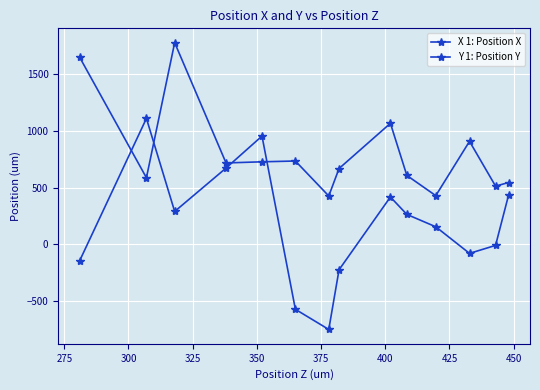

How many values in the X 1: Position X series are below 264?

7